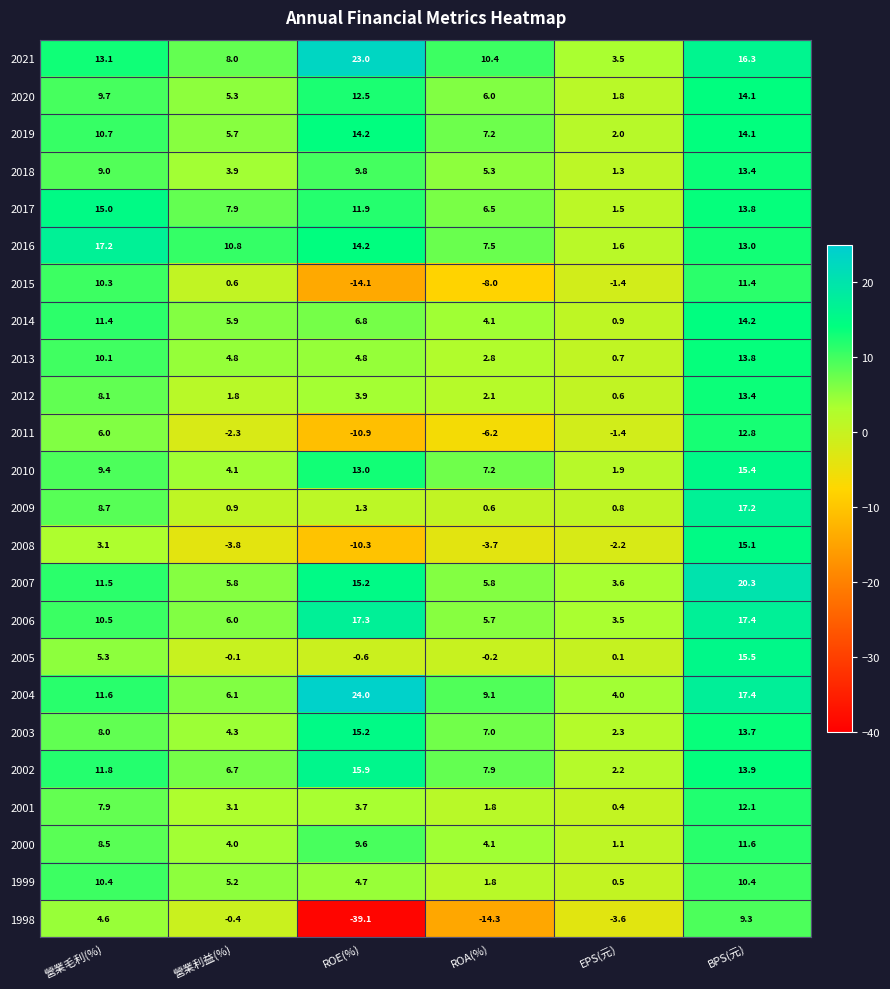

What is the approximate value of 2008 at BPS(元)?

15.1